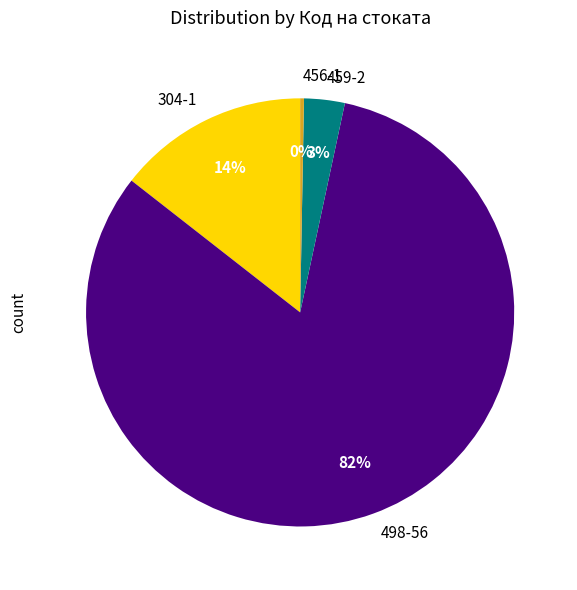

The 456-1 slice represents 0% of the pie. True or false?

True